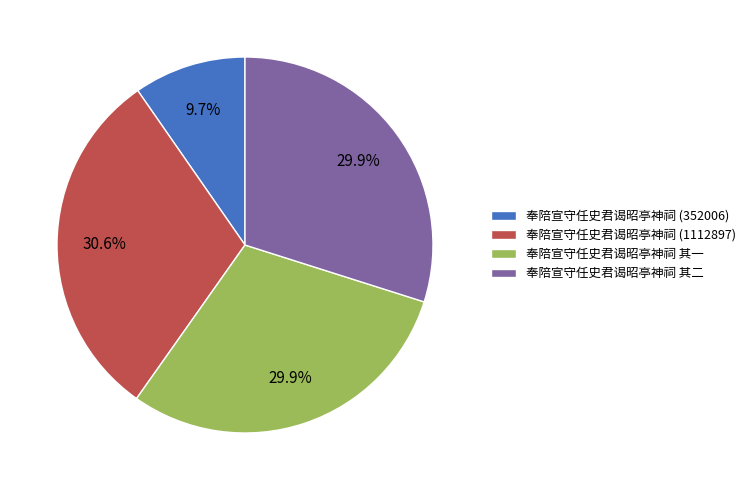

Does 奉陪宣守任史君谒昭亭神祠 (352006) account for over 50% of the chart?

No